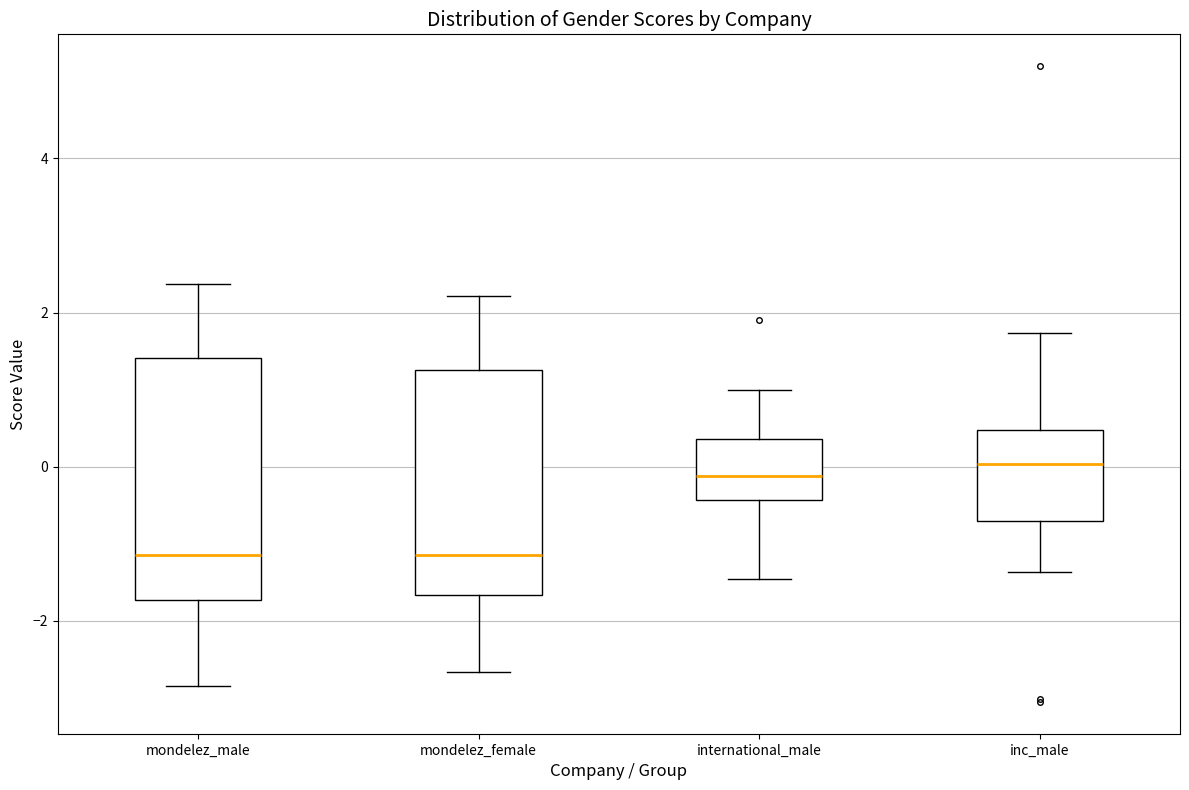

Reading left to right, transcribe this box plot: for each box, give where its median line is, the range the box spans, and where its two whiskers end, as read against the y-axis. The values are not printed on the chart, so give them approximately, as read against the axis.

mondelez_male: median -1.2, box -1.8 to 1.4, whiskers -2.8 to 2.4
mondelez_female: median -1.2, box -1.6 to 1.2, whiskers -2.6 to 2.2
international_male: median -0.2, box -0.4 to 0.4, whiskers -1.4 to 1.0
inc_male: median 0.0, box -0.8 to 0.4, whiskers -1.4 to 1.8